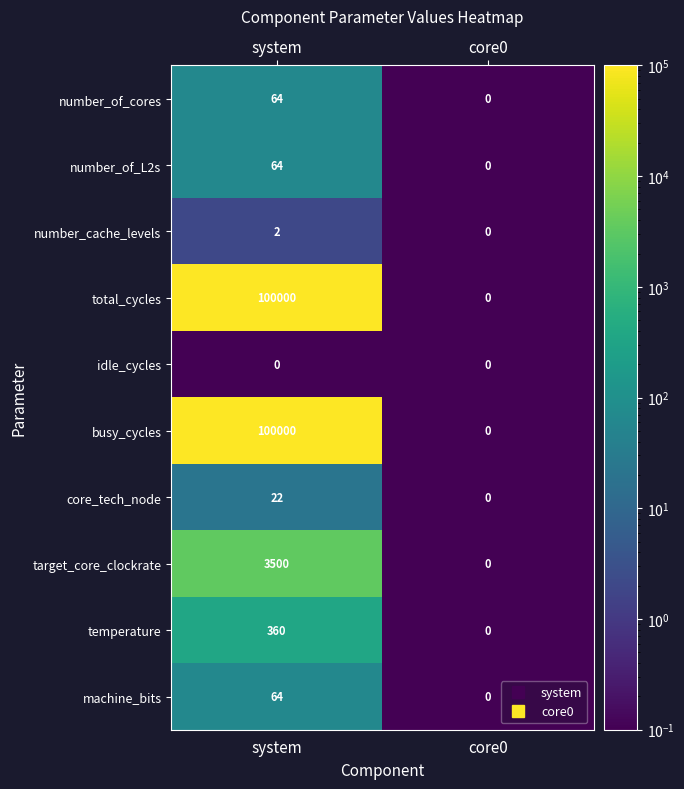

The target_core_clockrate series shows 3500 at system. True or false?

True